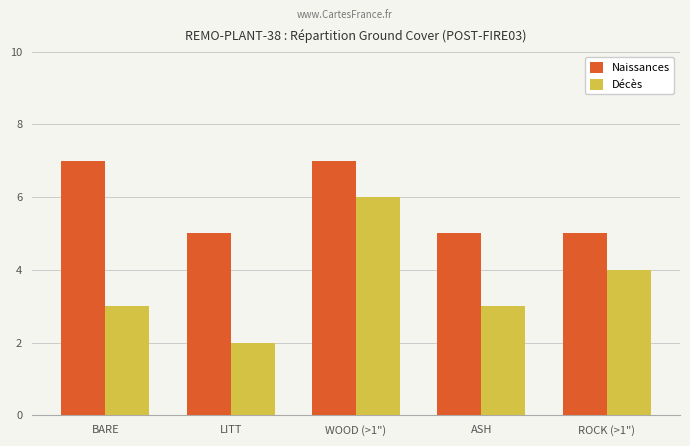

What is the average value of the Naissances series?

6